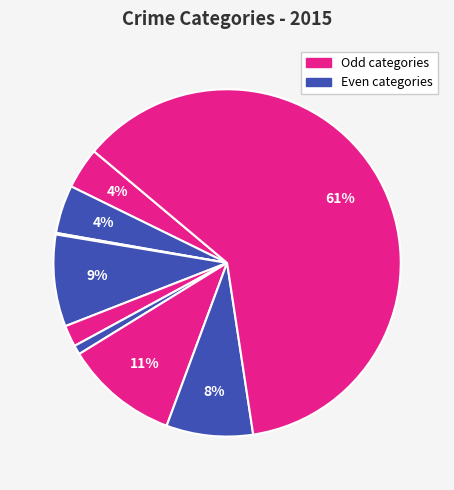

Count the number of slices in the pie.

9